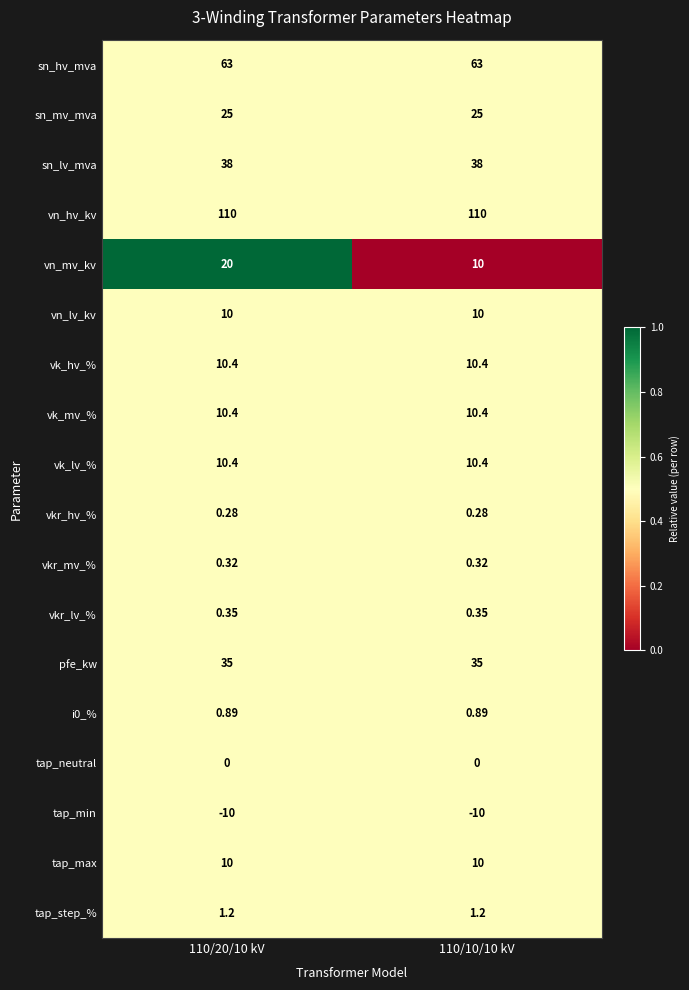

Is the value of vkr_lv_% at 110/20/10 kV greater than the value of vk_hv_% at 110/20/10 kV?

No